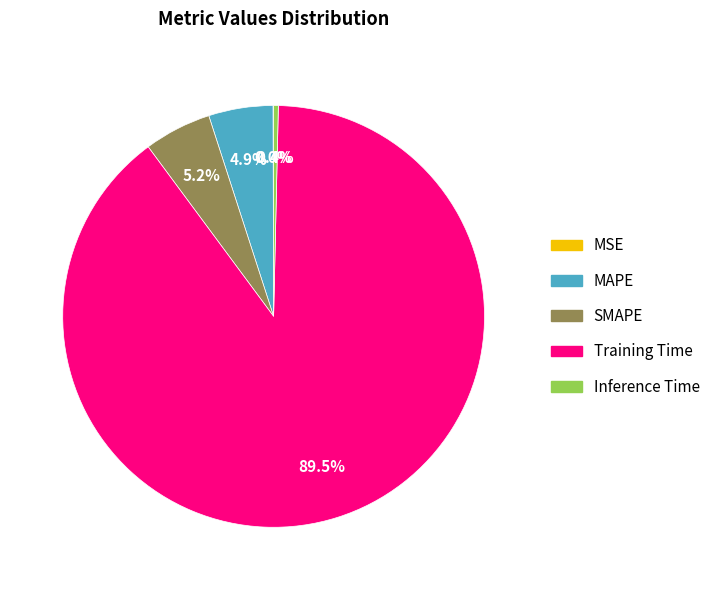

Which category accounts for the majority?

Training Time